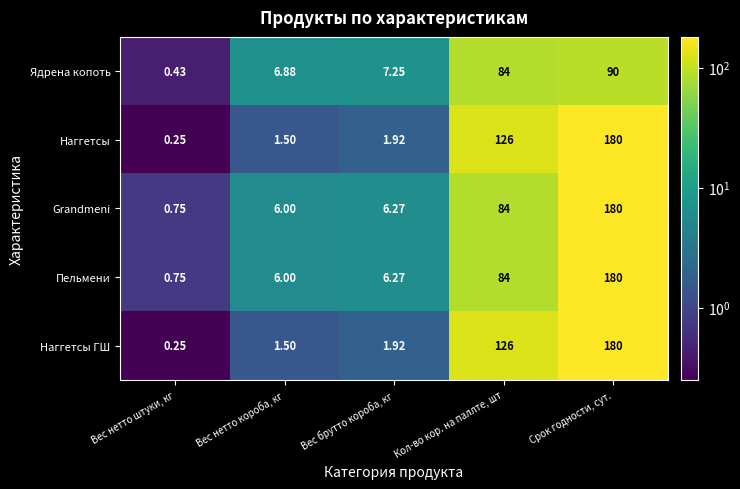

At which category is the sum across all series the highest?

Срок годности, сут.